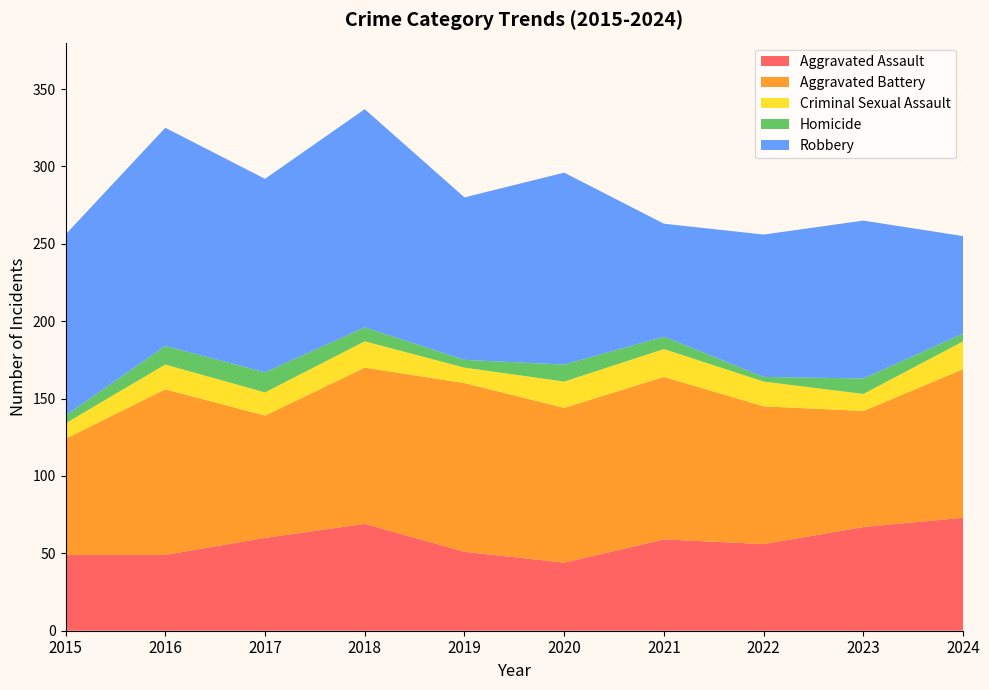

Which has a higher value, 2017 or 2015?

2017